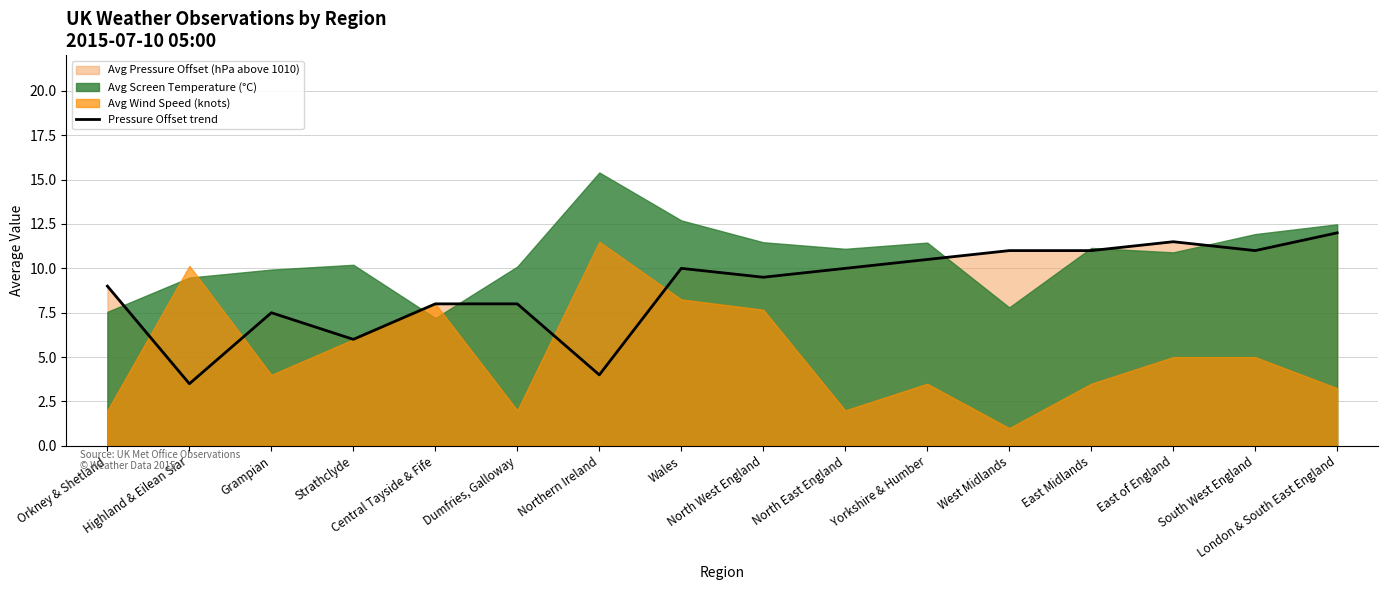

How many values are below 10?

8